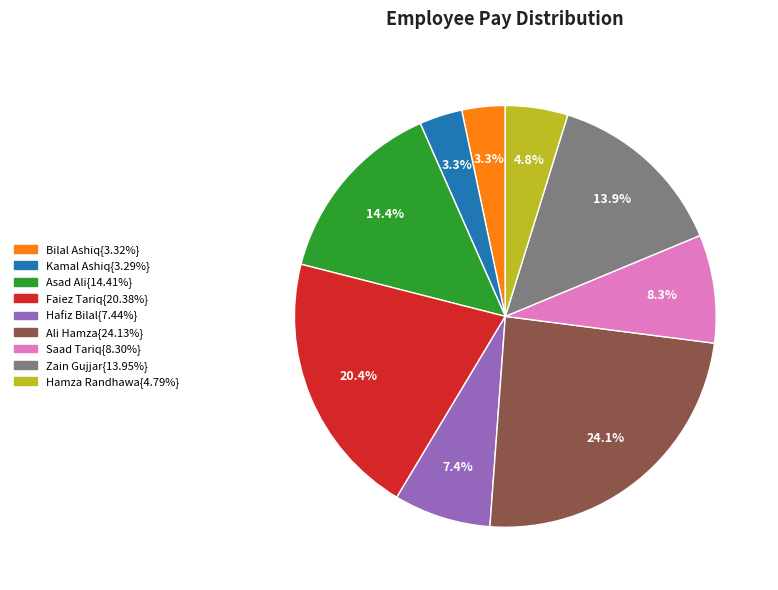

Is there any slice that represents more than half of the pie?

No